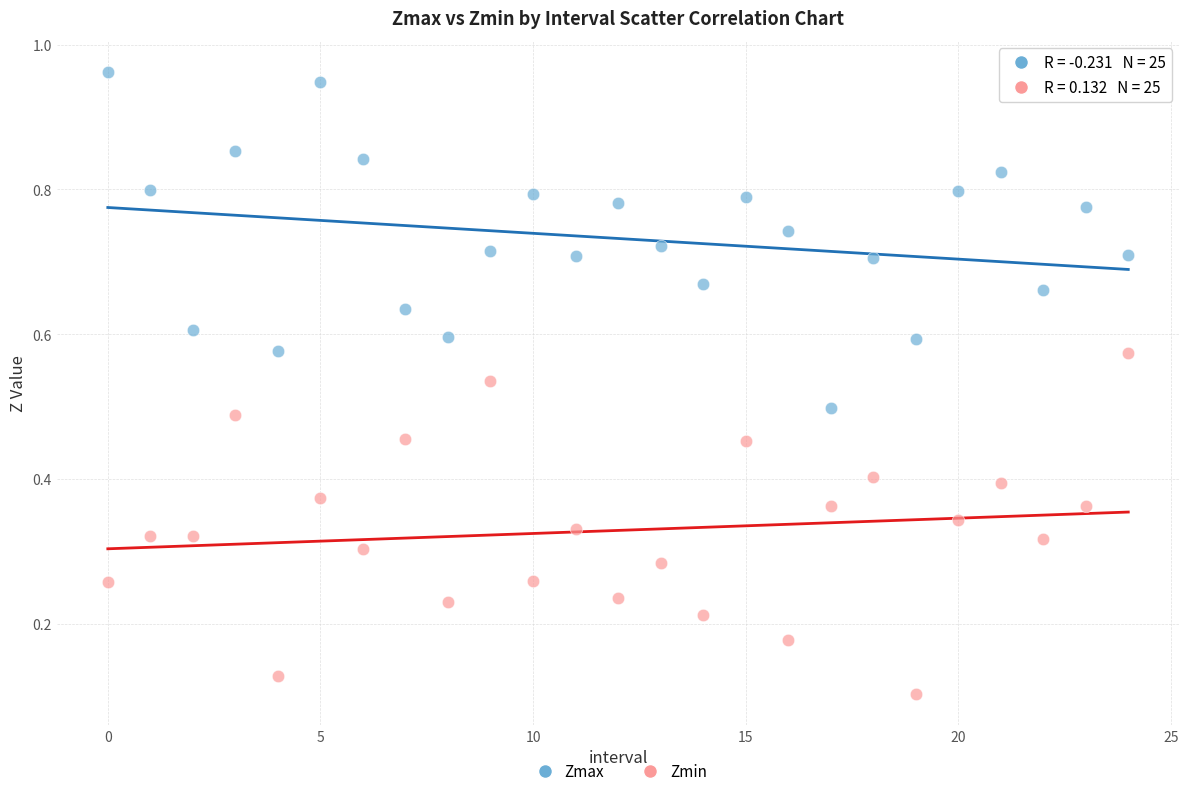

Which series contains the lowest Y value?

Zmin